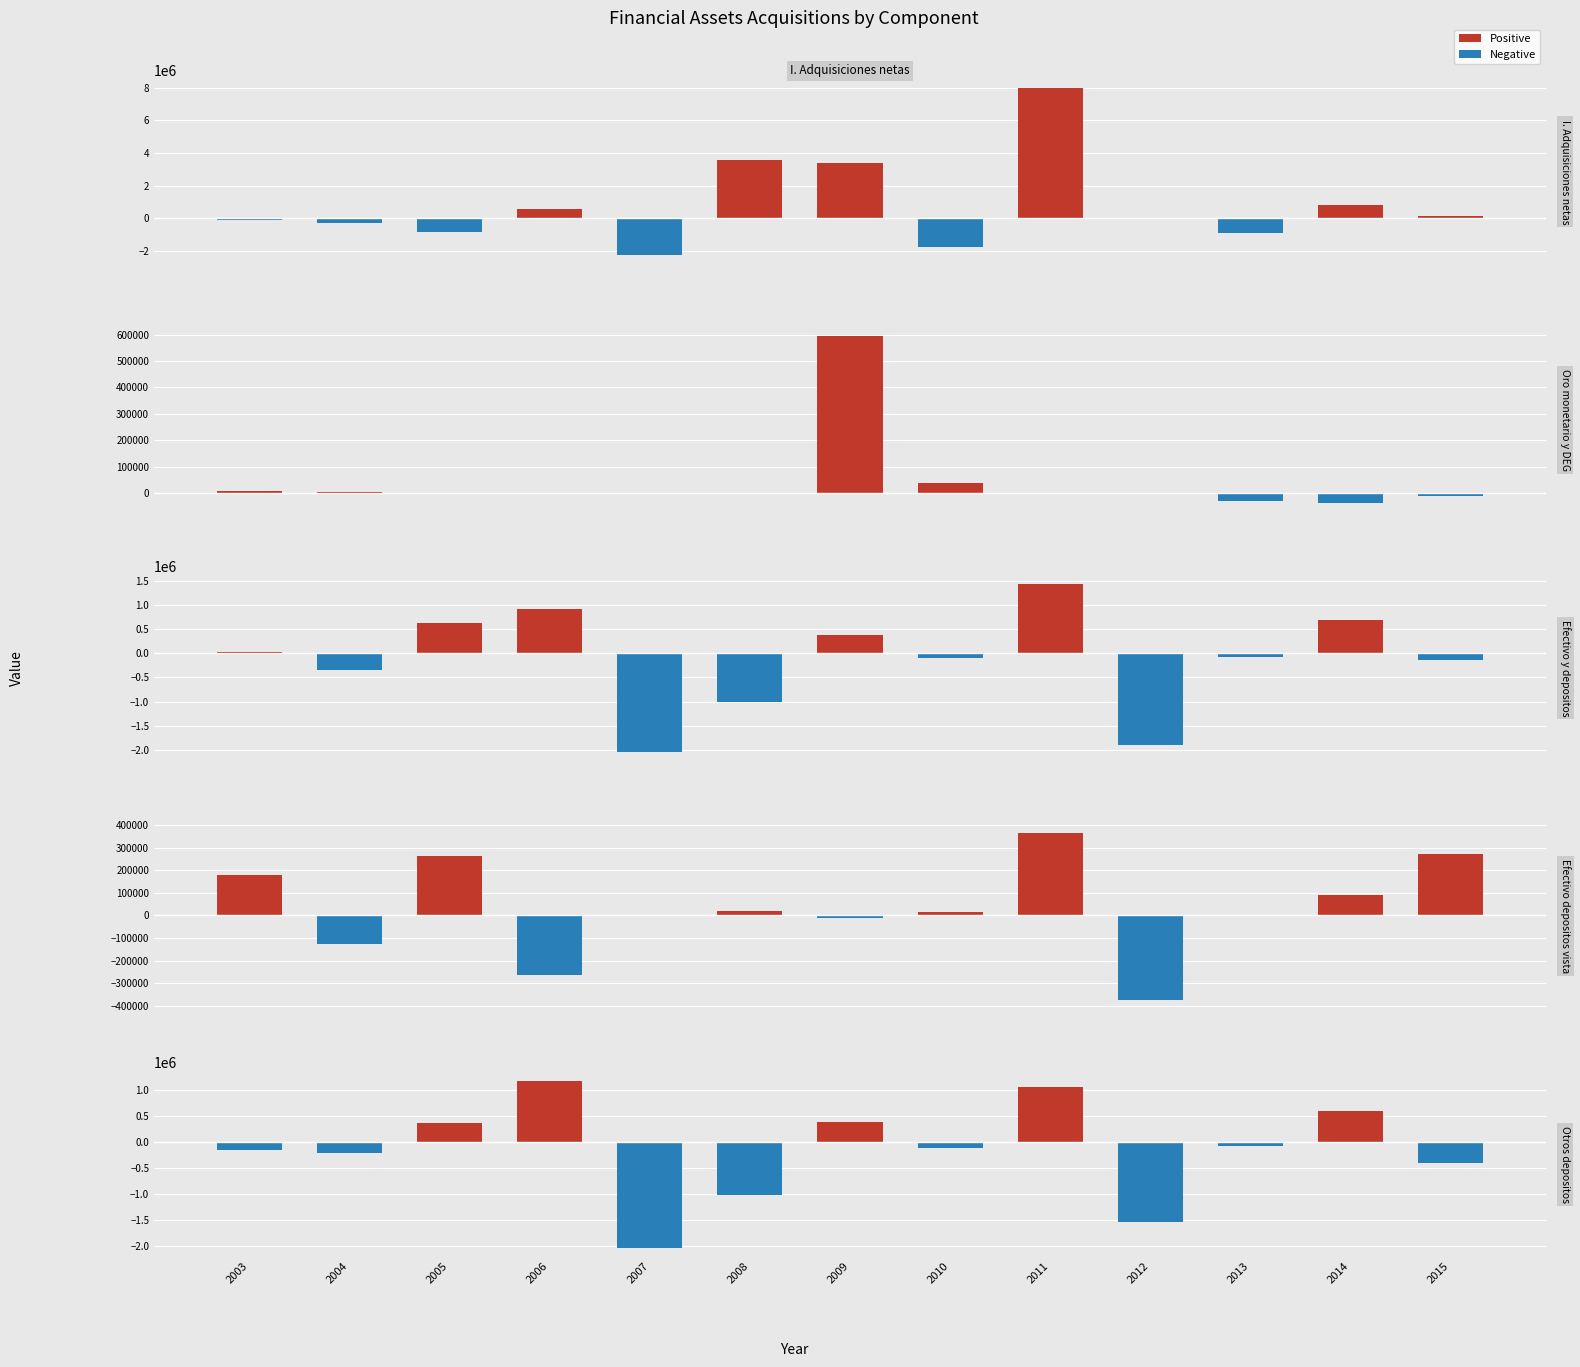

What is the minimum value for Efectivo depositos vista?

-371713